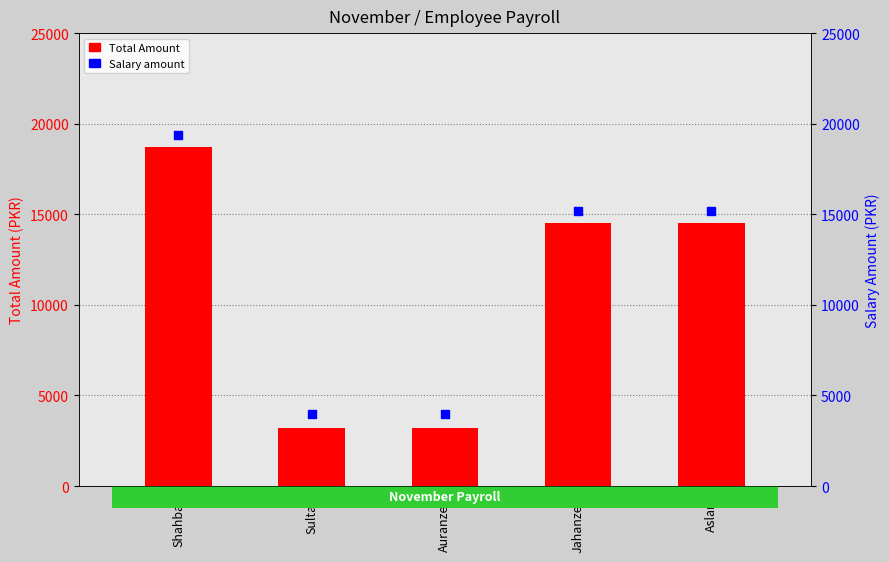

At how many categories does at least one series exceed 9577?

3